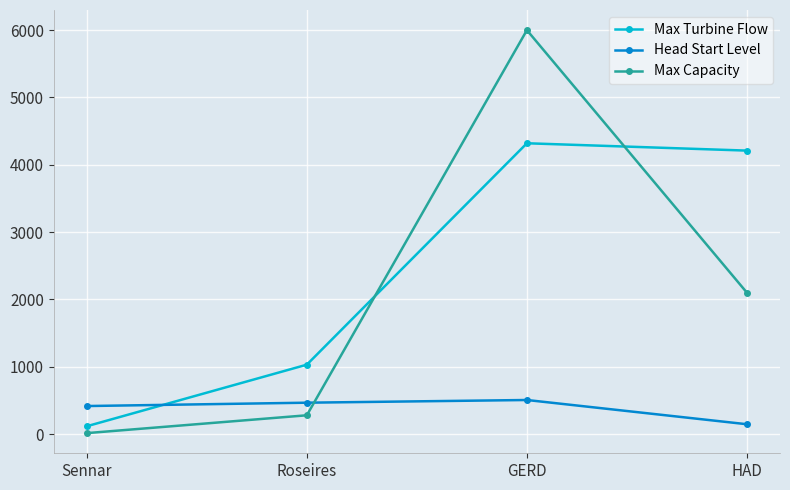

What is the label of the 1st point from the left?

Sennar